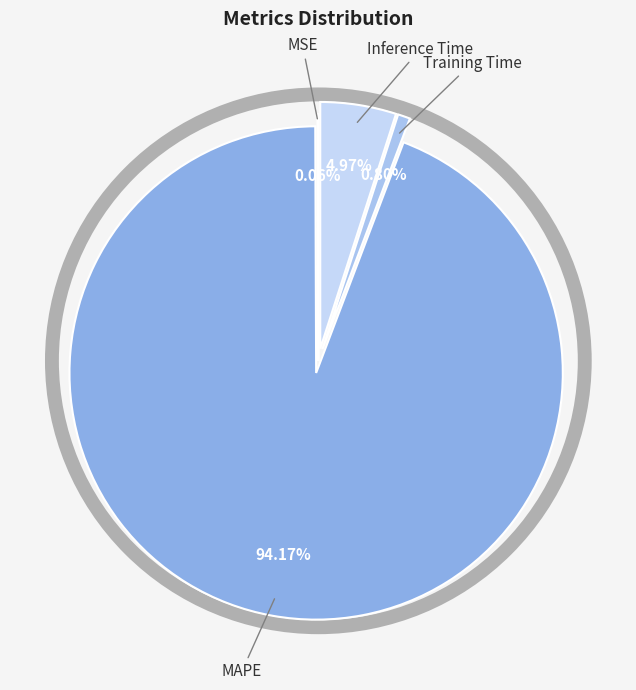

To the nearest percent, what is the average slice percentage?

25%